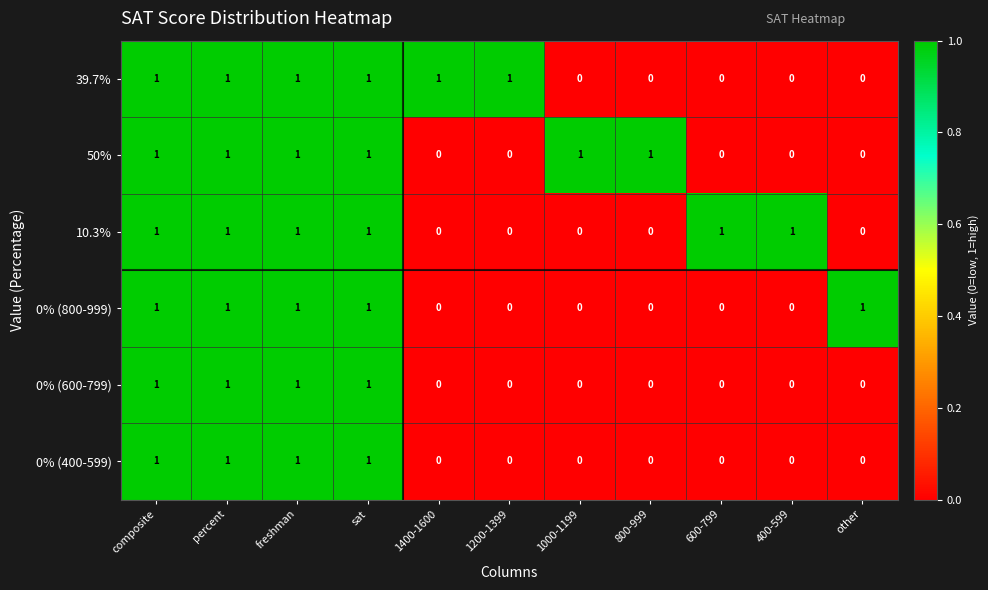

Is it true that 0% (800-999) equals -1 at 1400-1600?

False